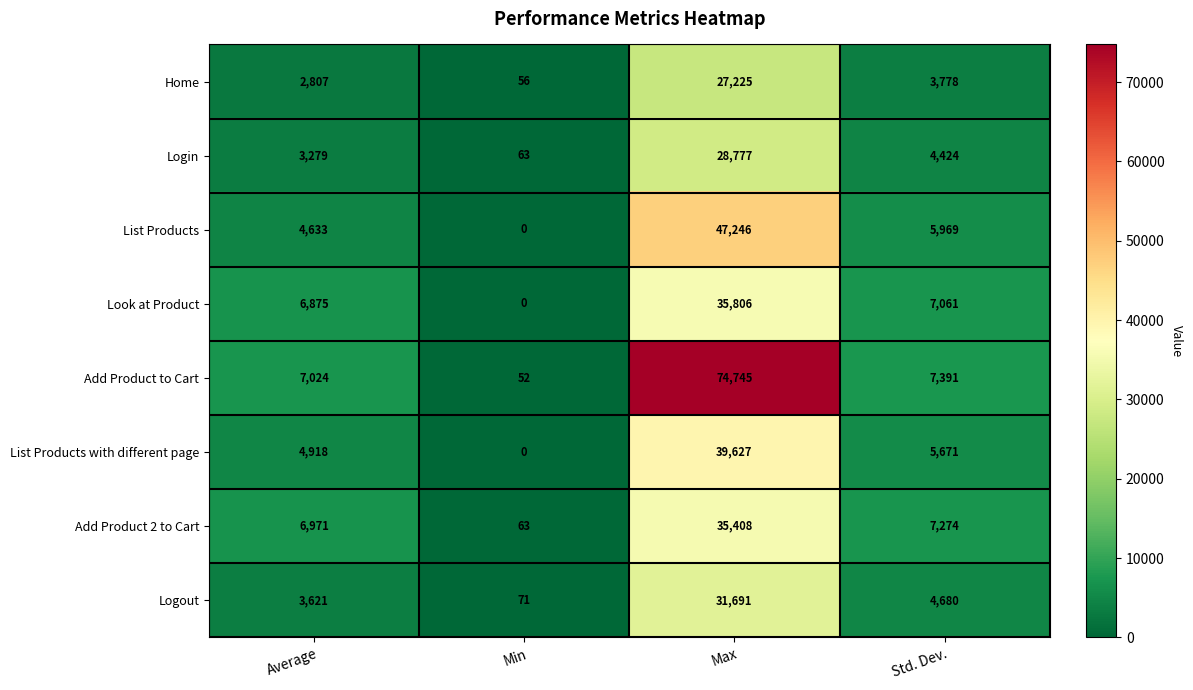

Which series has the largest total across all categories?

Add Product to Cart